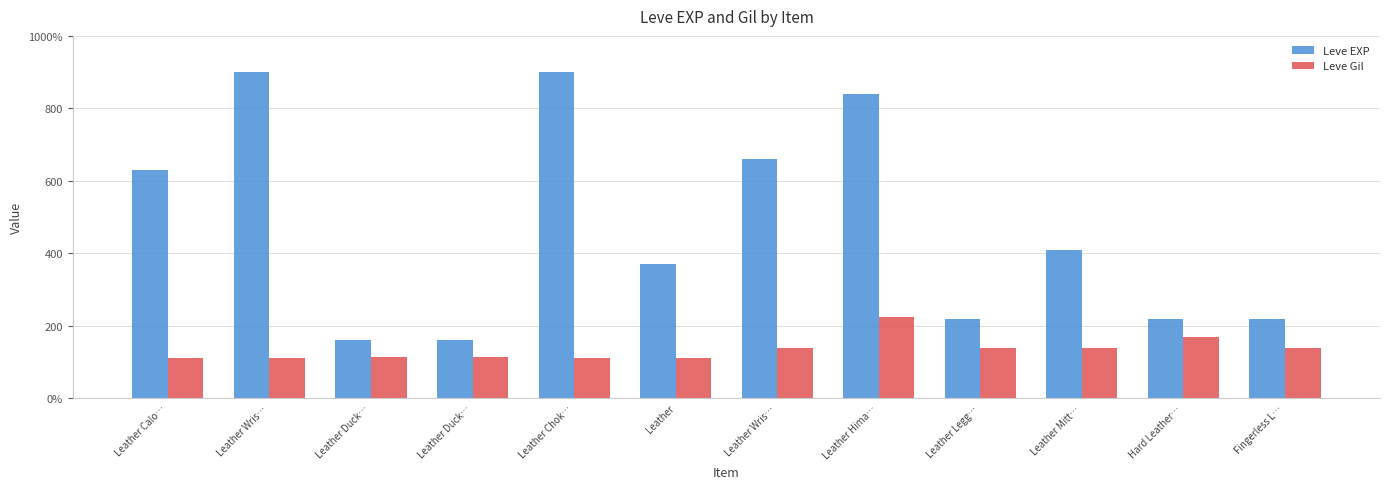

Reading right to left, transcribe all the data shown in this chart.

Leve EXP: 220	220	410	220	840	660	370	900	160	160	900	630
Leve Gil: 140	170	140	140	224	140	112	112	113	113	112	112